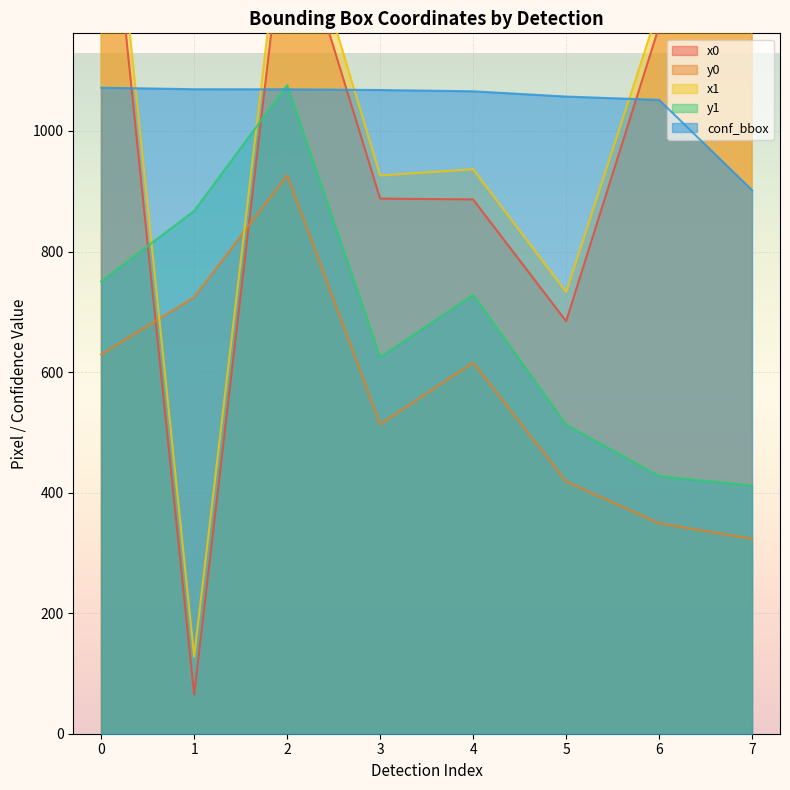

Where is conf_bbox nearest to the value 986?

6